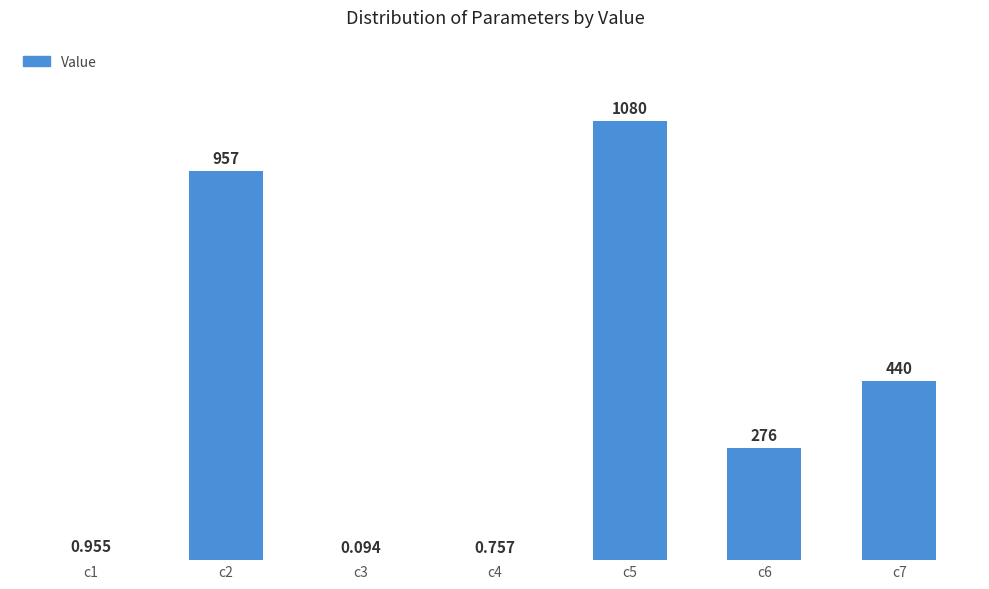

What is the sum of all values?

2755.3